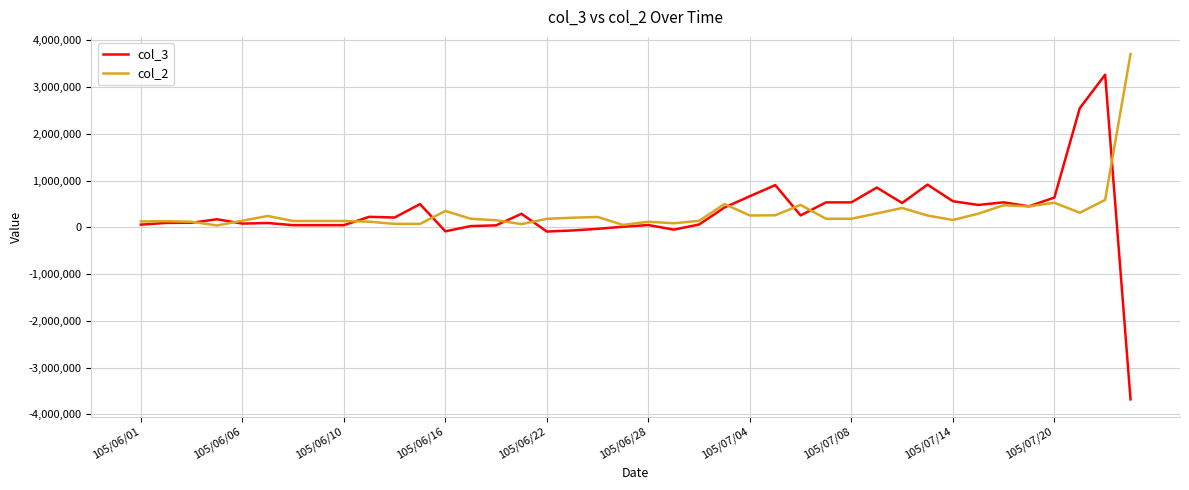

List the series in order of their peak value, highest first.

col_2, col_3